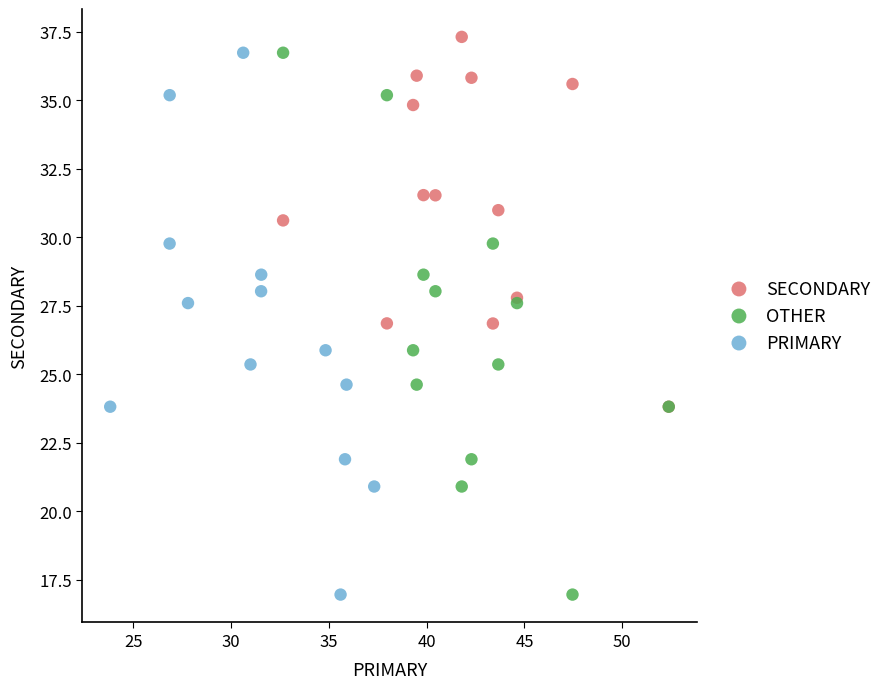

Which series contains the highest Y value?

SECONDARY